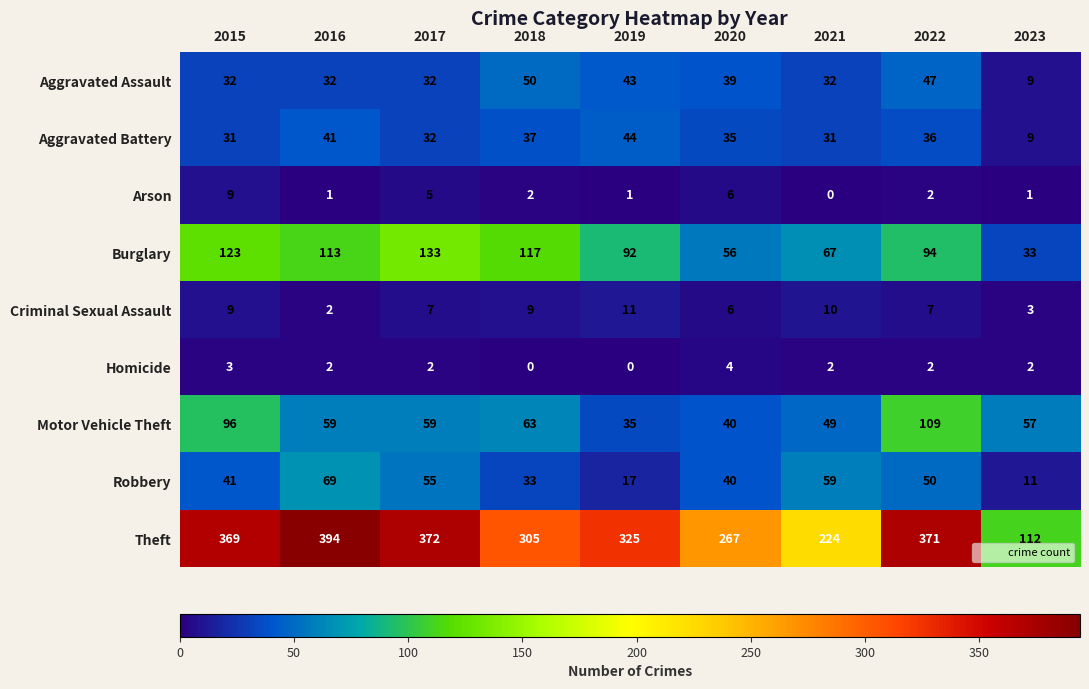

Rank the series by their maximum value, from highest to lowest.

Theft, Burglary, Motor Vehicle Theft, Robbery, Aggravated Assault, Aggravated Battery, Criminal Sexual Assault, Arson, Homicide